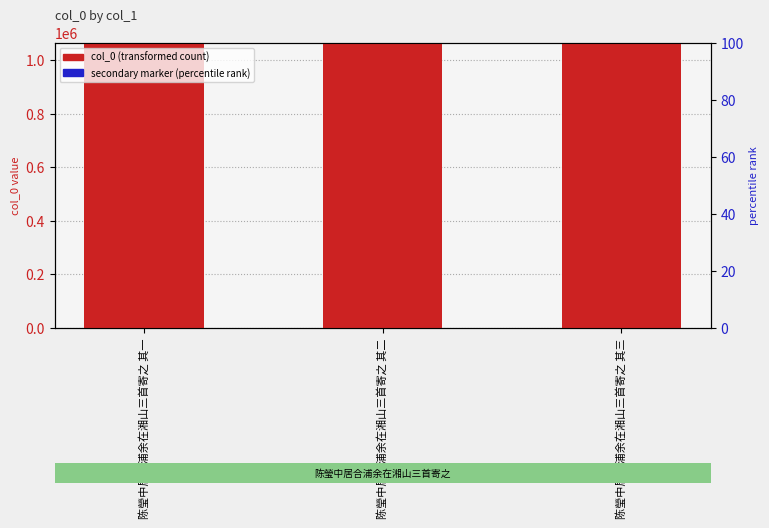

Reading left to right, extract all data points from this chart.

col_0: 陈瑩中居合浦余在湘山三首寄之 其一=1064635.0	陈瑩中居合浦余在湘山三首寄之 其二=1064636.0	陈瑩中居合浦余在湘山三首寄之 其三=1064637.0
secondary marker: 陈瑩中居合浦余在湘山三首寄之 其一=0.3	陈瑩中居合浦余在湘山三首寄之 其二=0.3	陈瑩中居合浦余在湘山三首寄之 其三=0.3